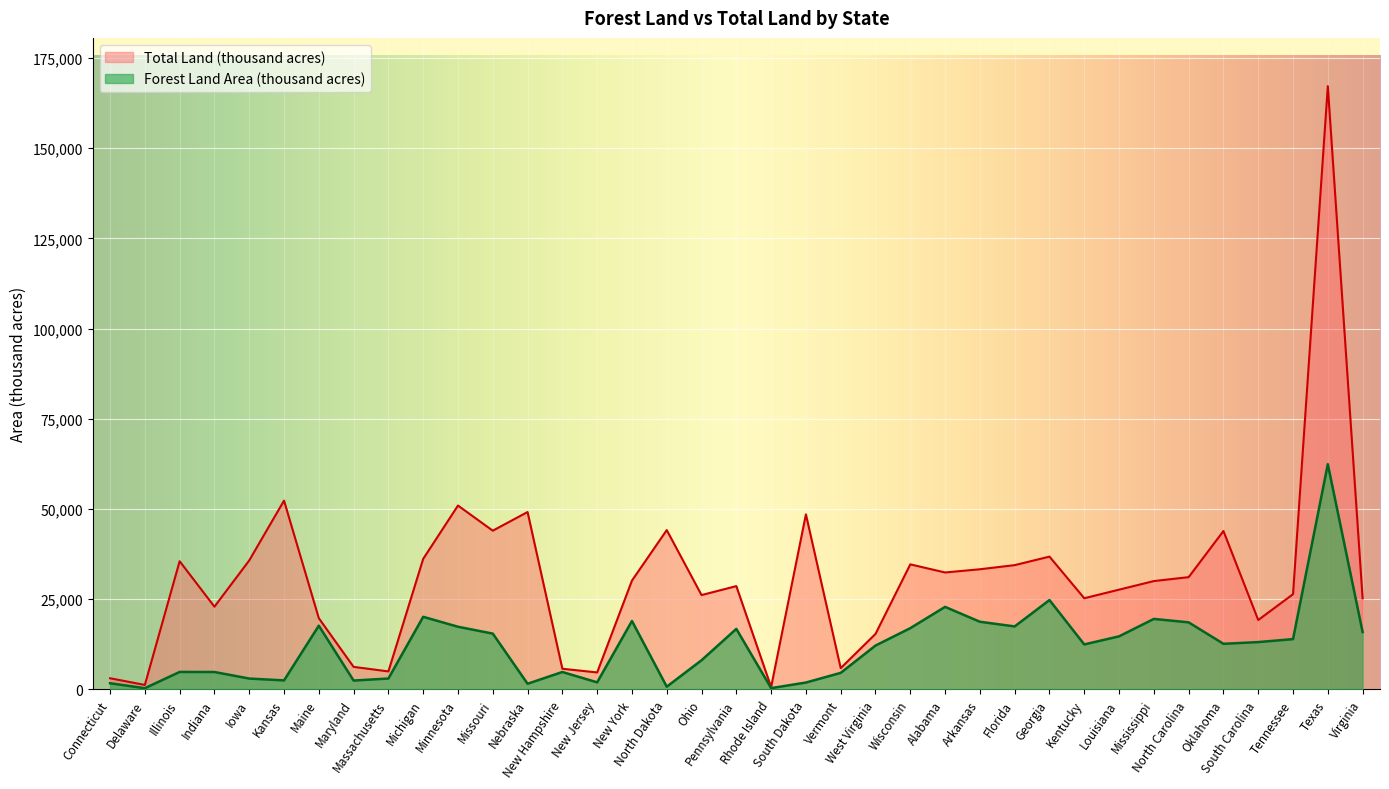

What is the label of the 33rd point from the right?

Iowa